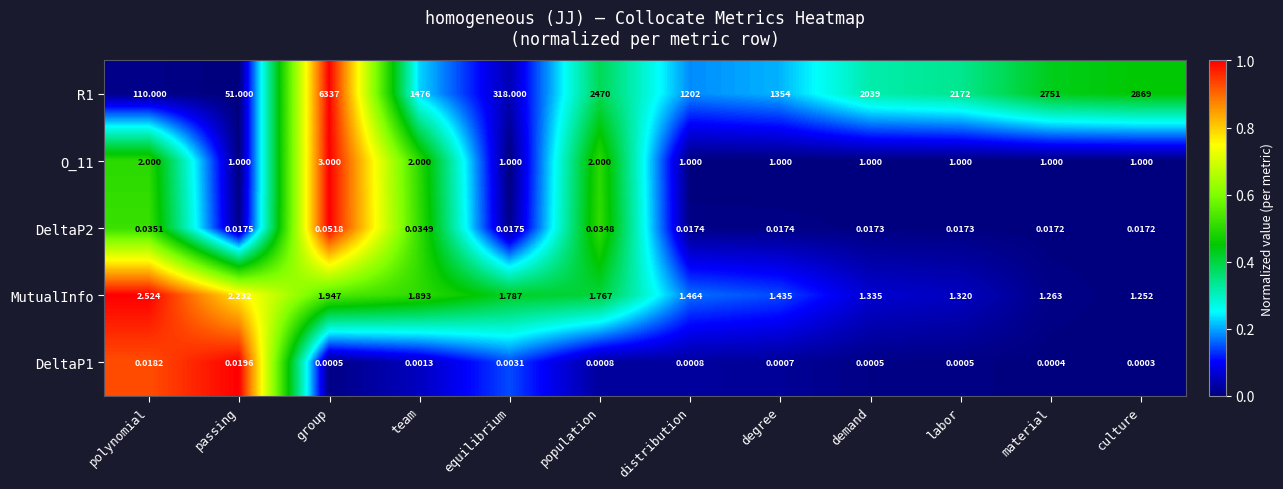

Is the value of R1 at polynomial greater than the value of DeltaP2 at team?

Yes